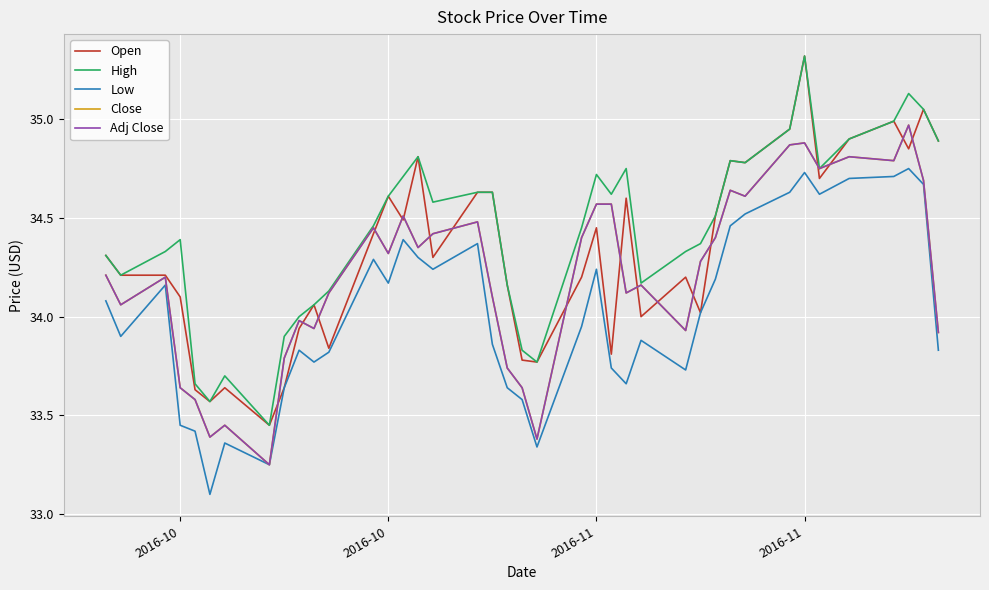

What are all the series names shown in the legend?

Open, High, Low, Close, Adj Close